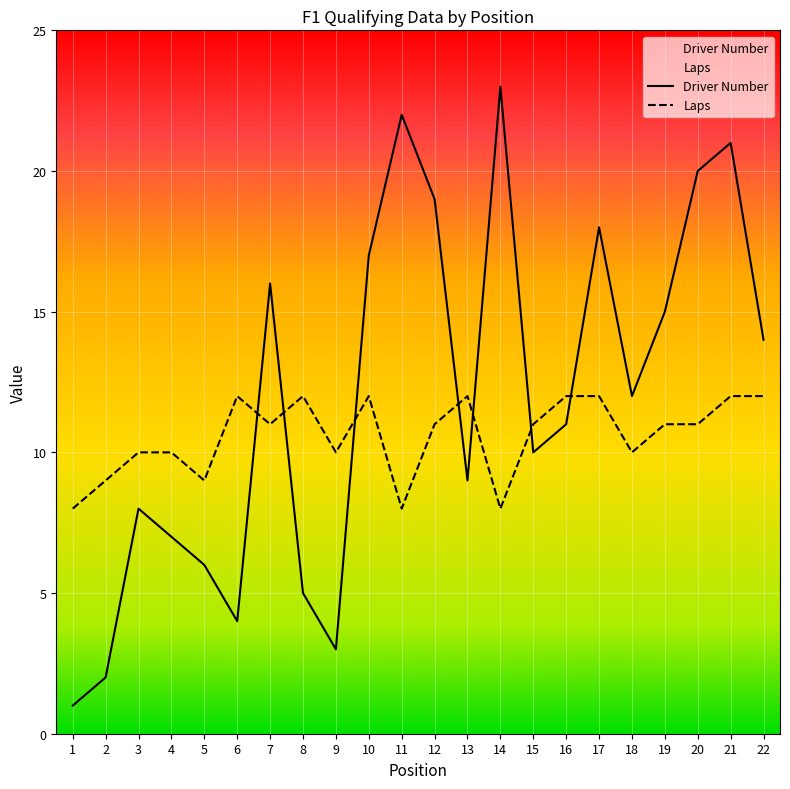

How many series are shown in this chart?

2